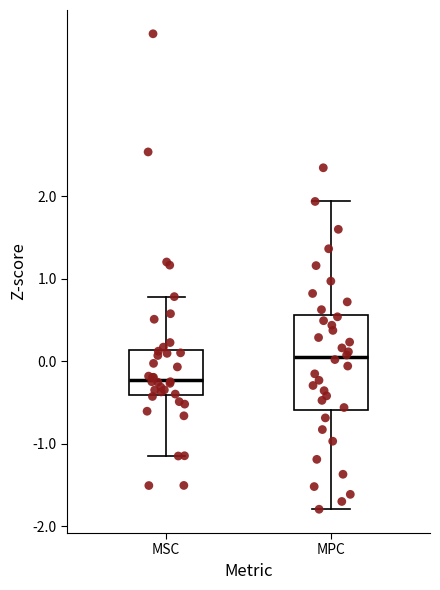

Reading left to right, read every box against the y-axis: the position of its median line, the range the box covers, and the ends of its whiskers. The values are not printed on the chart, so give them approximately, as read against the axis.

MSC: median -0.2, box -0.4 to 0.1, whiskers -1.2 to 0.8
MPC: median 0.0, box -0.6 to 0.6, whiskers -1.8 to 1.9